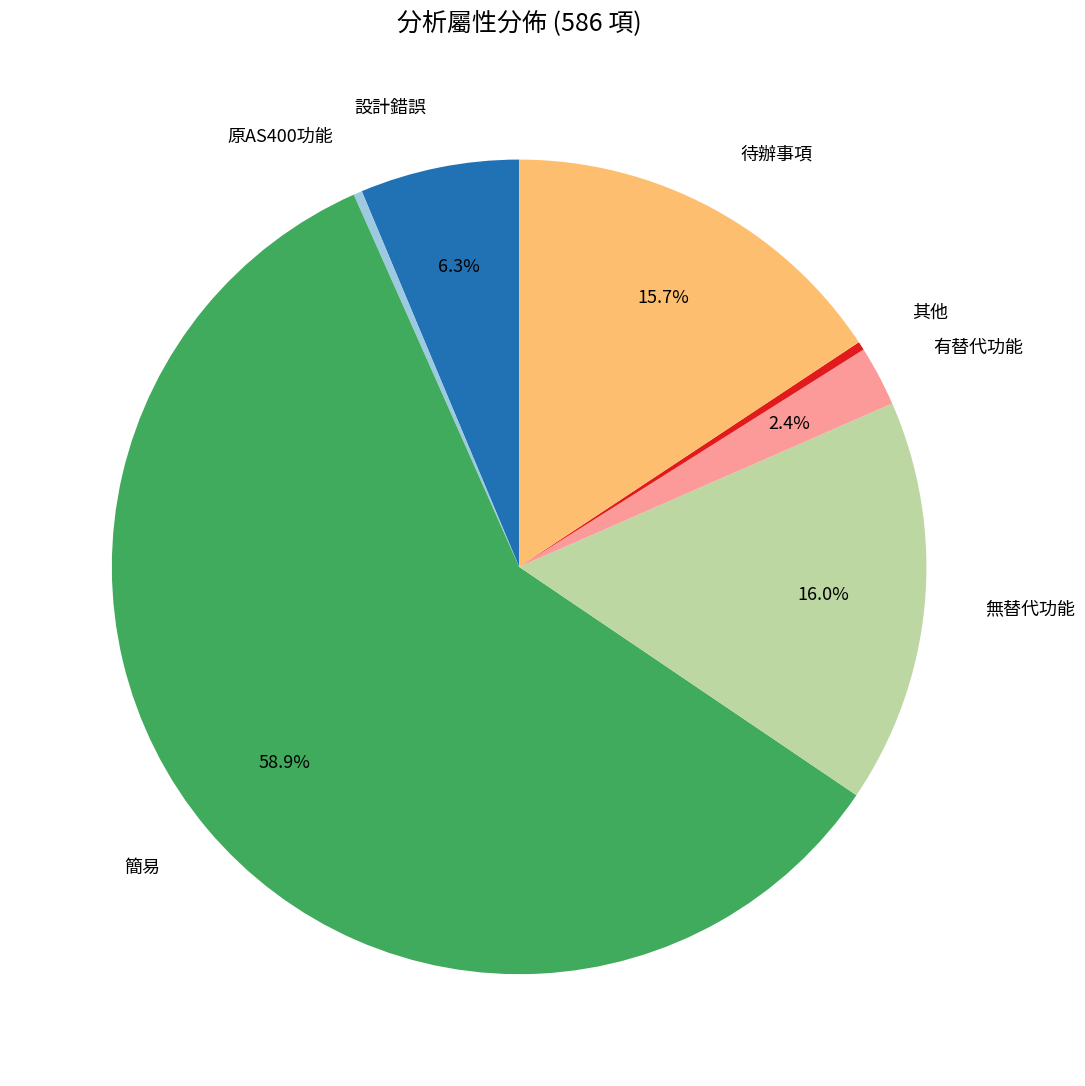

Is there any slice that represents more than half of the pie?

Yes